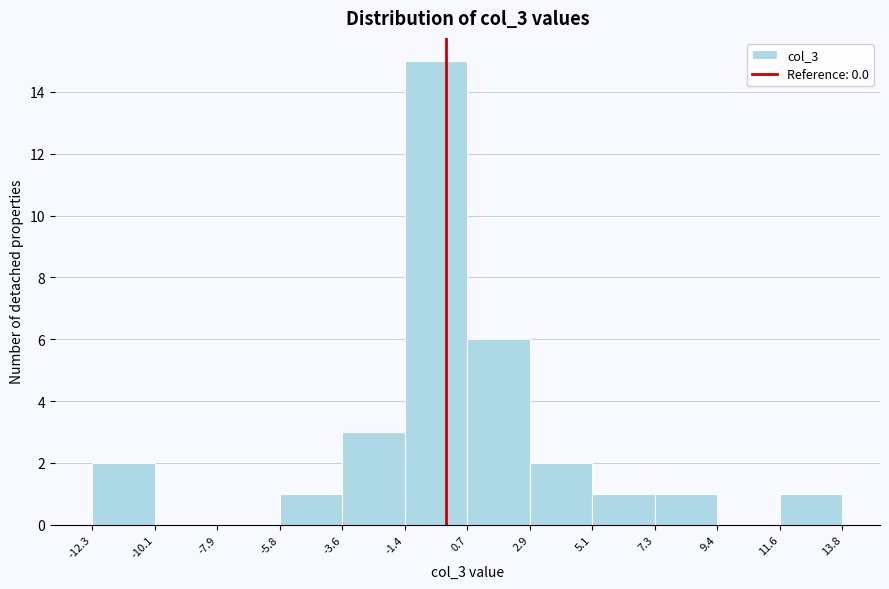

How tall is the bar that spans -5.8 to -3.6 on the x-axis? The values are not printed on the chart, so give them approximately, as read against the axis.

1